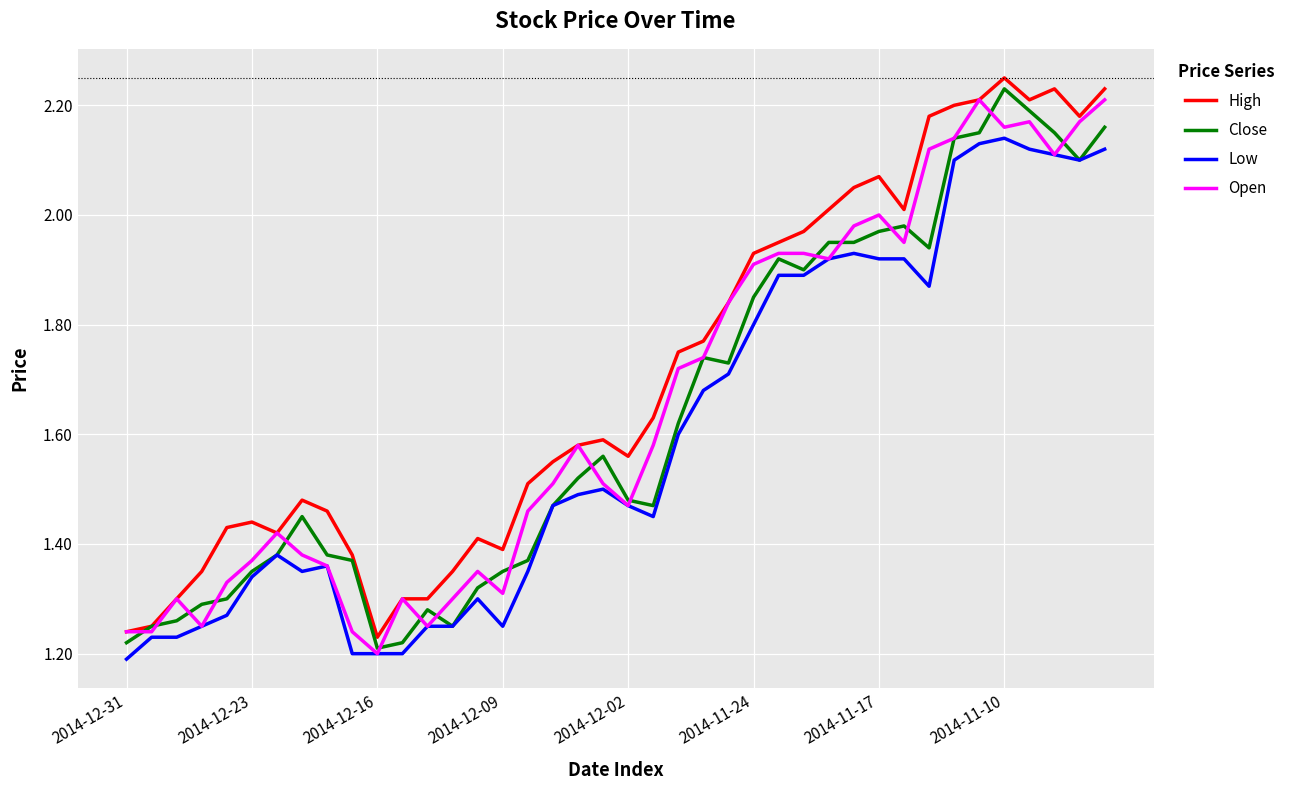

Which series has the largest total across all categories?

High